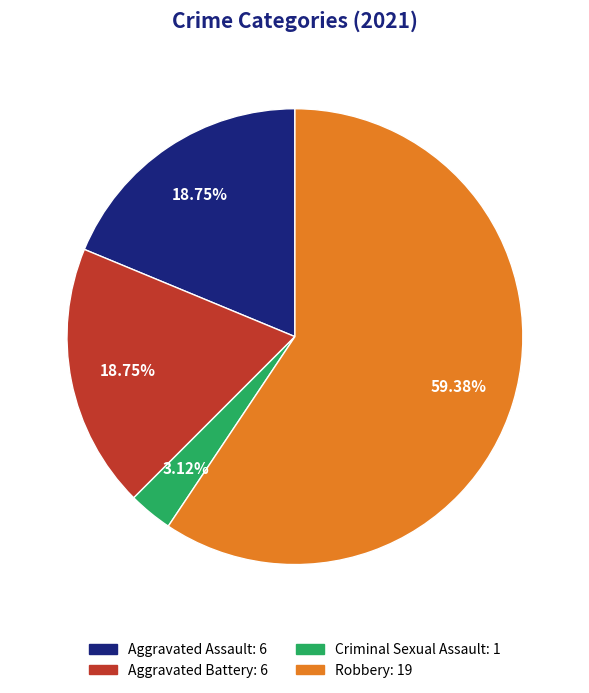

Is it true that Criminal Sexual Assault is 8% of the pie?

False